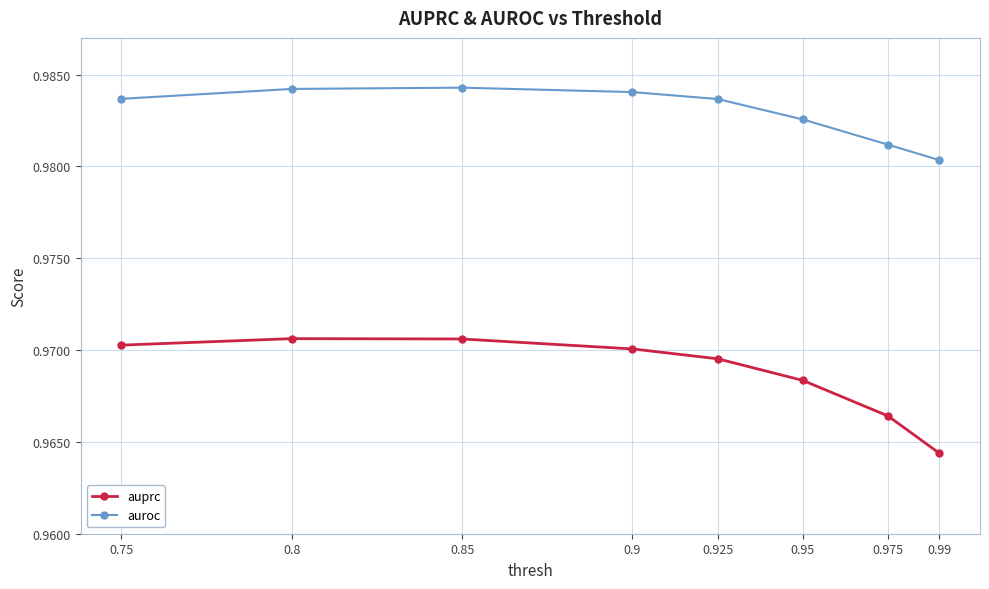

At which category does the chart reach its minimum across all series?

0.99